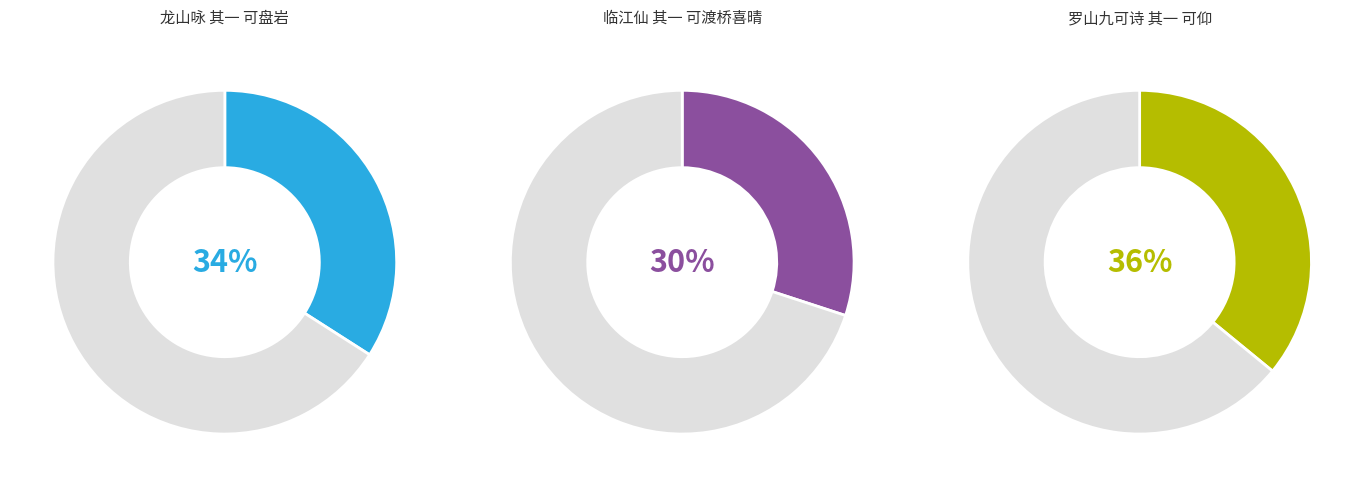

Which slice is the smallest?

临江仙 其一 可渡桥喜晴